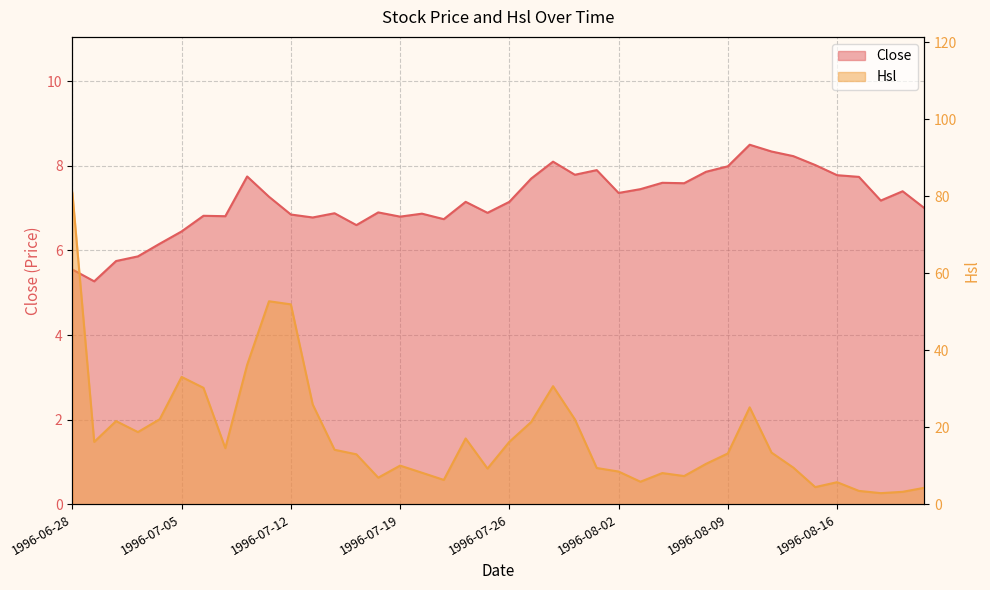

In Close, how many points are lower than both neighbors (excluding endpoints)?

11